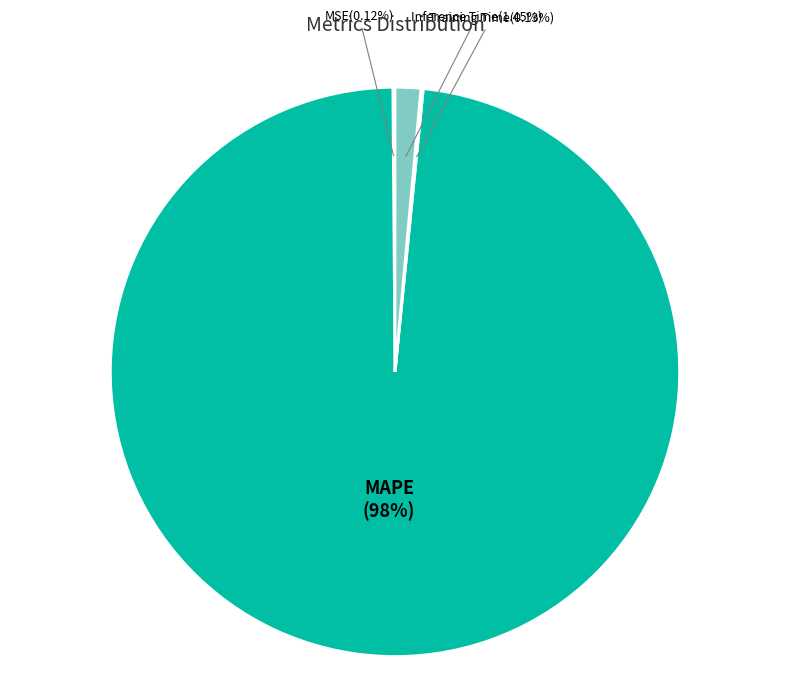

Is there a majority slice in this chart?

Yes